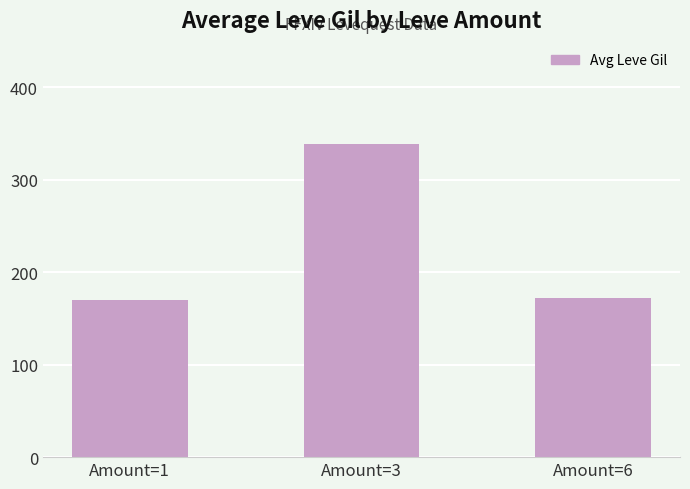

Reading left to right, transcribe all the data shown in this chart.

Amount=1=170	Amount=3=338	Amount=6=172